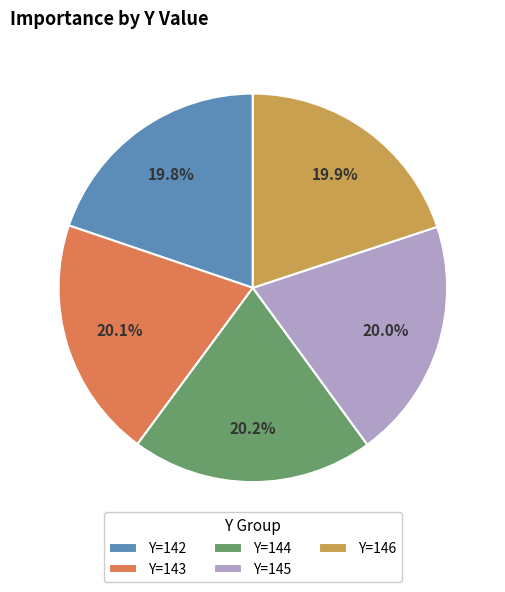

Does Y=143 account for over 50% of the chart?

No